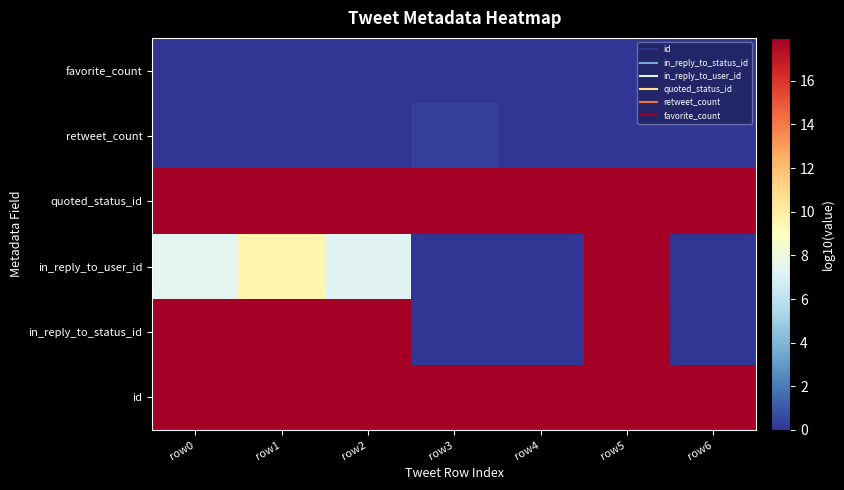

Count the number of categories in the chart.

7